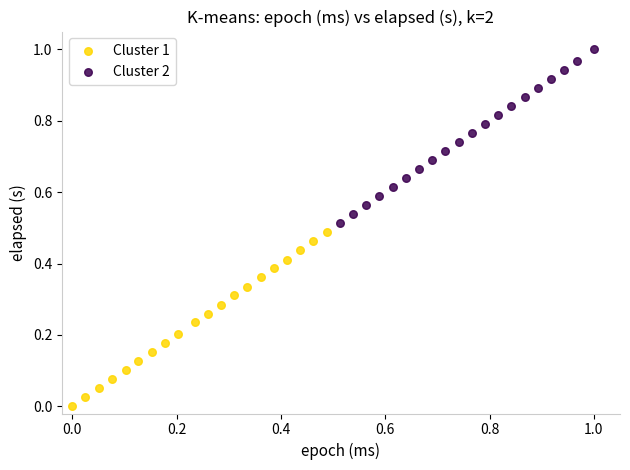

Which series reaches the maximum Y coordinate?

Cluster 2